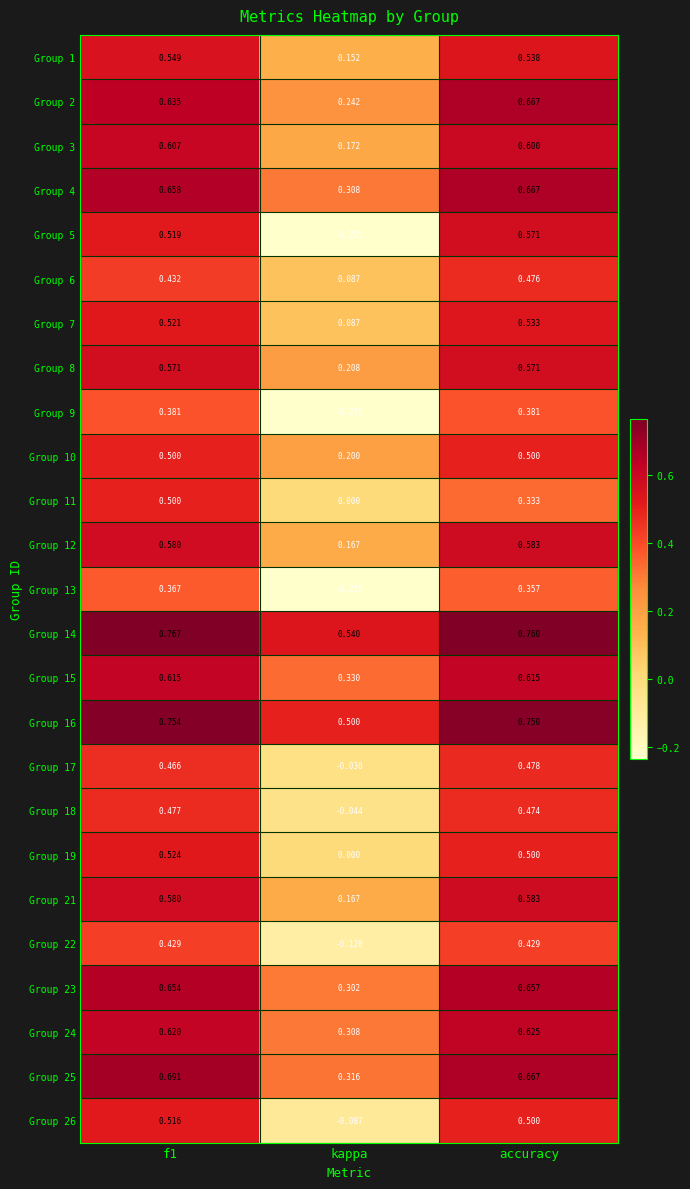

At which category does the chart reach its minimum across all series?

kappa